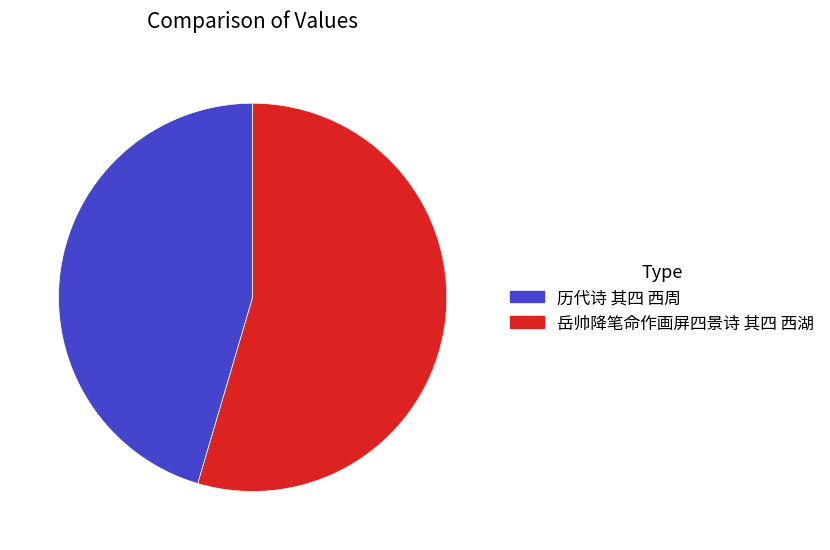

Is there any slice that represents more than half of the pie?

Yes